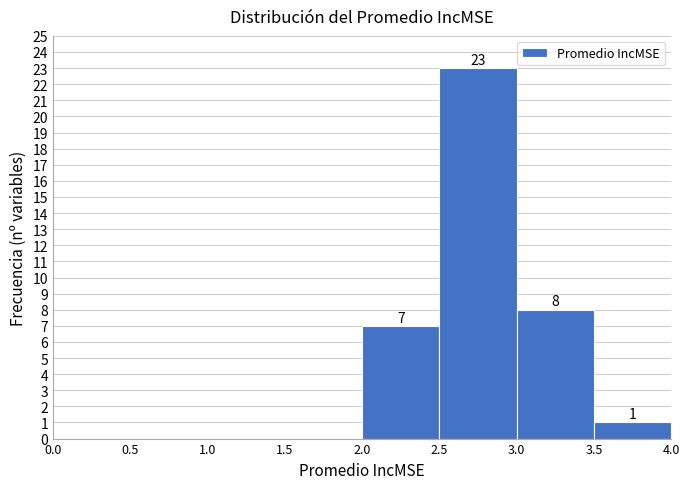

Over which range of the x-axis is the bar tallest?

2.5 to 3.0